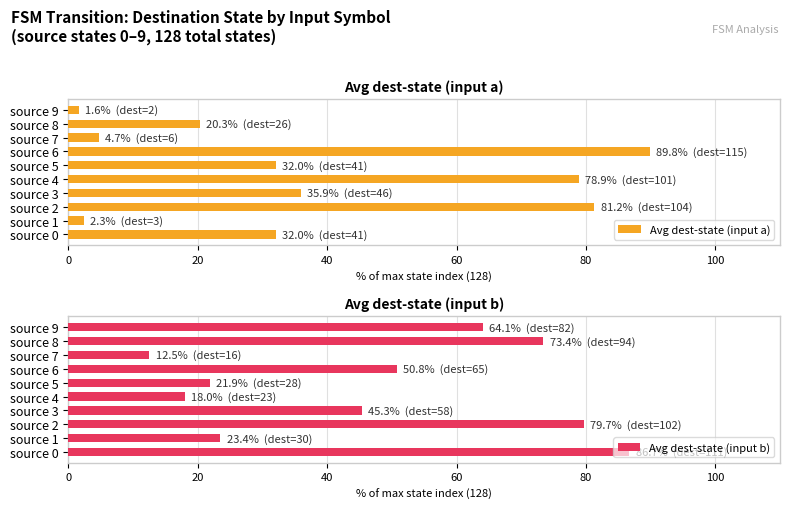

How many data points in Avg dest-state (input a) are above 32?

6